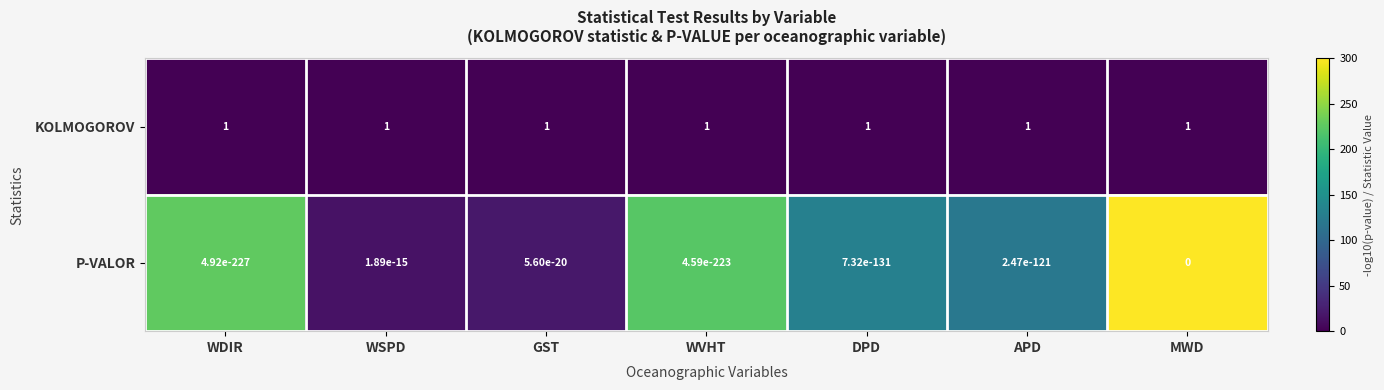

The P-VALOR series shows 0.0 at DPD. True or false?

True